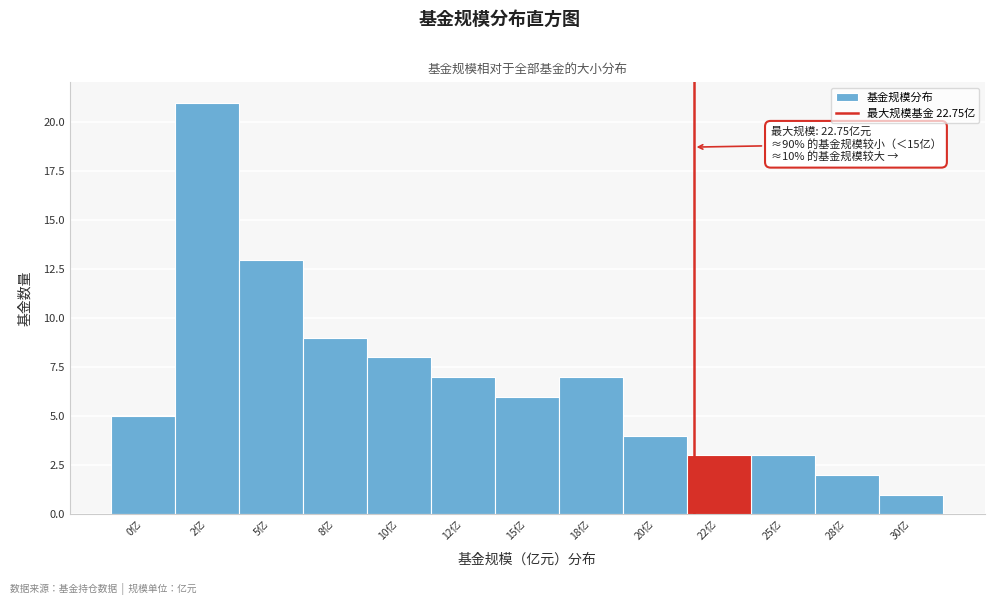

Reading right to left, extract all data points from this chart.

1	2	3	3	4	7	6	7	8	9	13	21	5